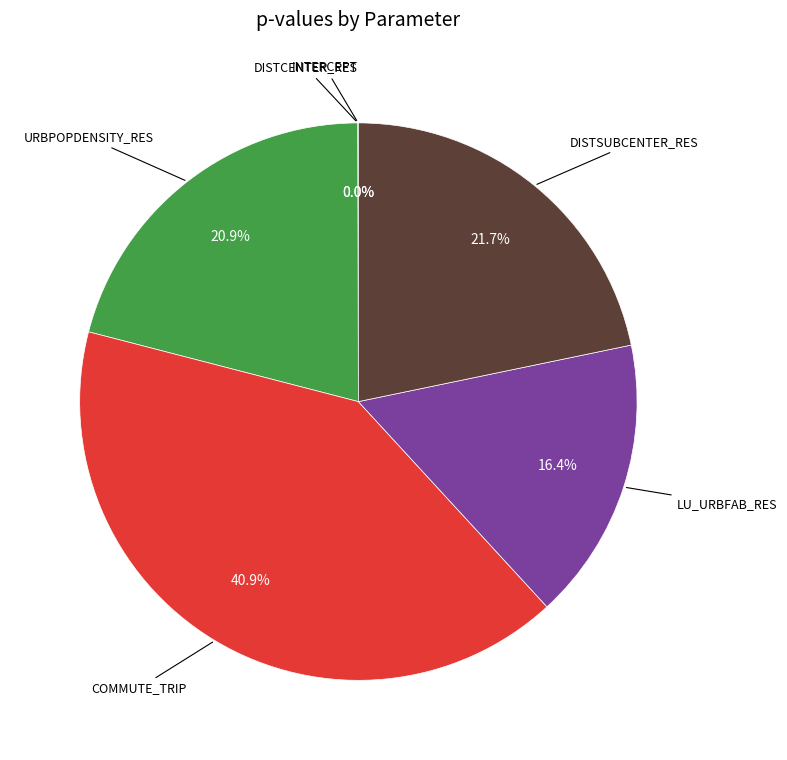

Is there a majority slice in this chart?

No